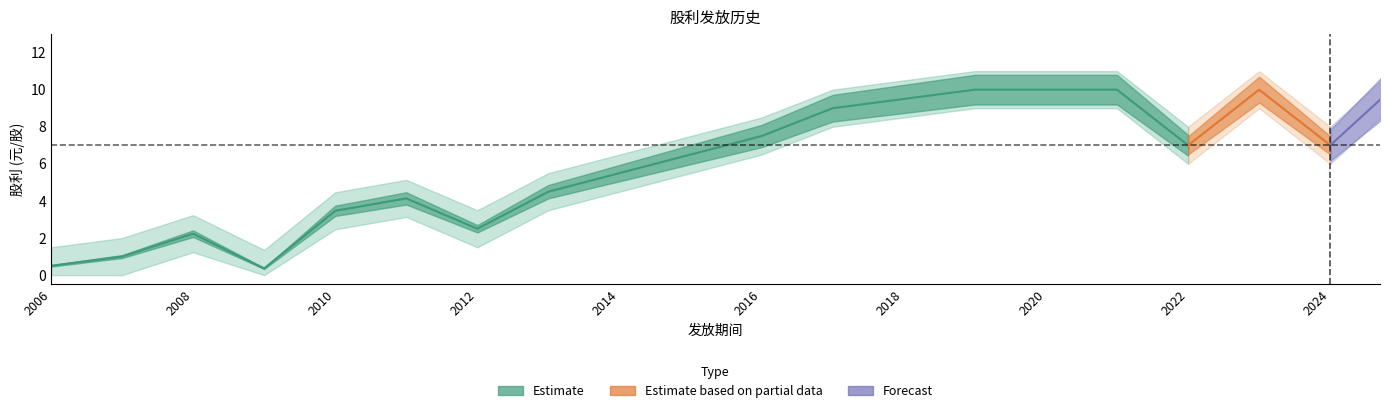

In 股利合计, how many points are higher than both neighbors (excluding endpoints)?

3